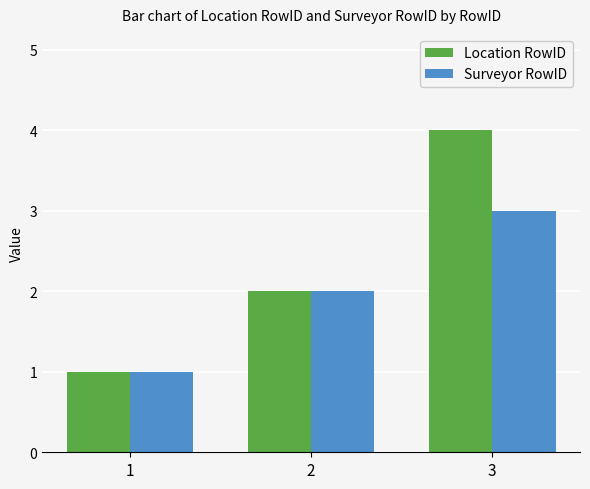

List the labels in order of Location RowID value, smallest first.

1, 2, 3